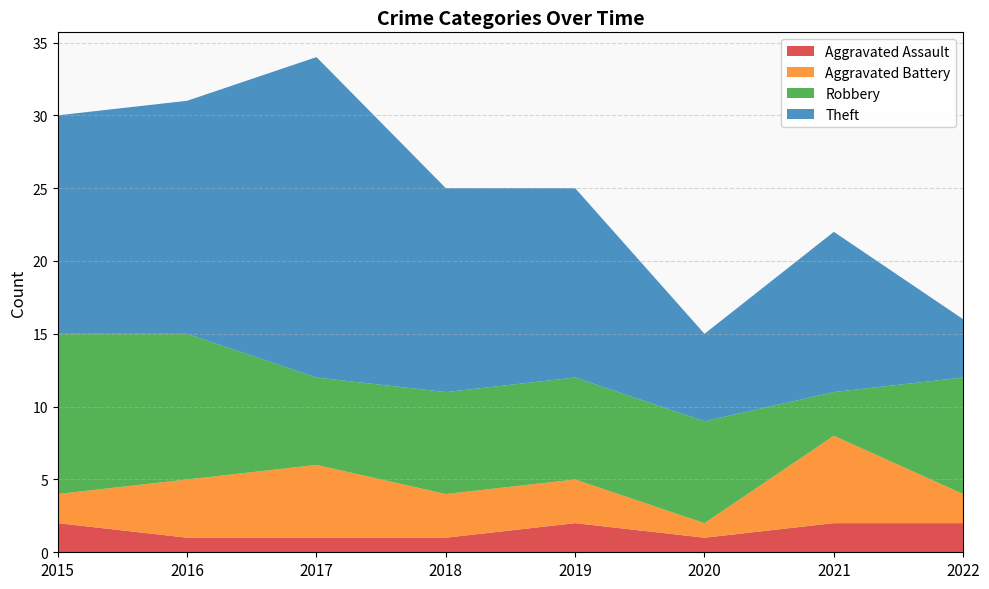

Reading left to right, transcribe all the data shown in this chart.

Aggravated Assault: 2	1	1	1	2	1	2	2
Aggravated Battery: 2	4	5	3	3	1	6	2
Robbery: 11	10	6	7	7	7	3	8
Theft: 15	16	22	14	13	6	11	4